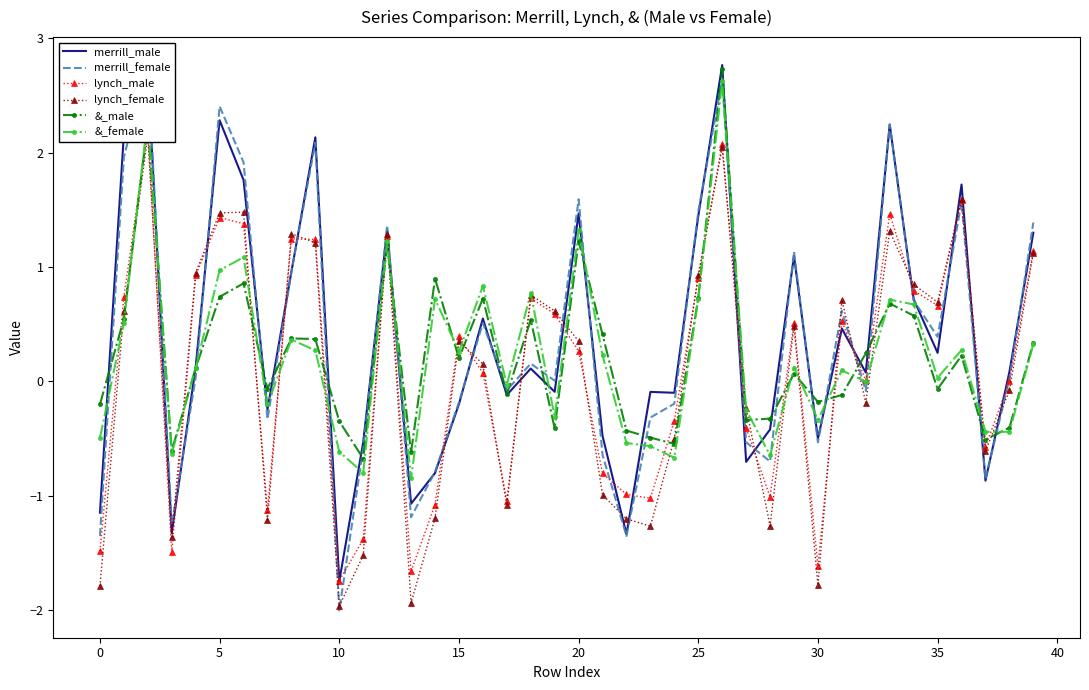

Is the value of merrill_male at 19 greater than the value of lynch_female at 31?

No